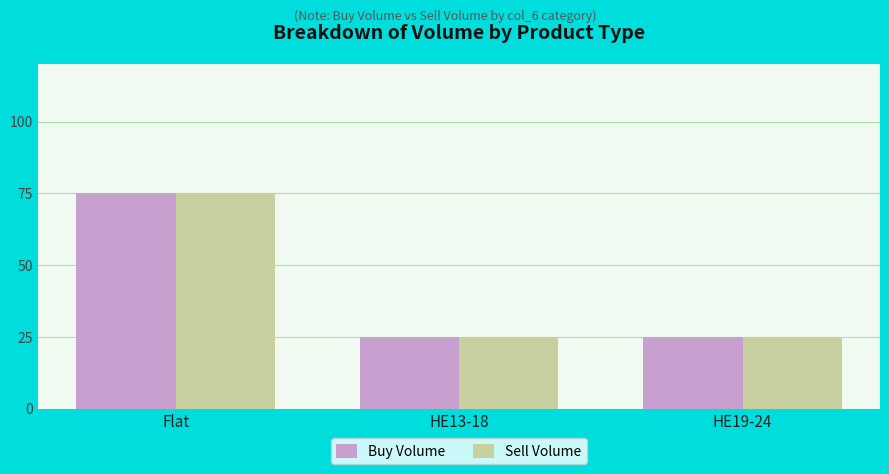

What value does the Buy Volume series have at Flat?

75